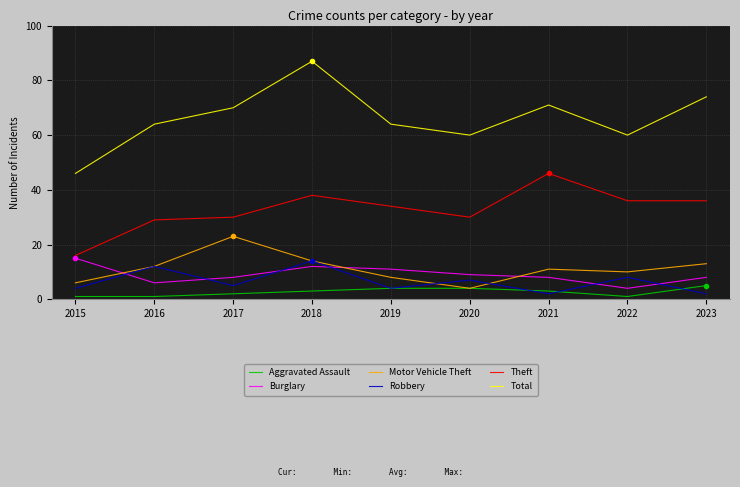

What is the minimum value for Robbery?

2